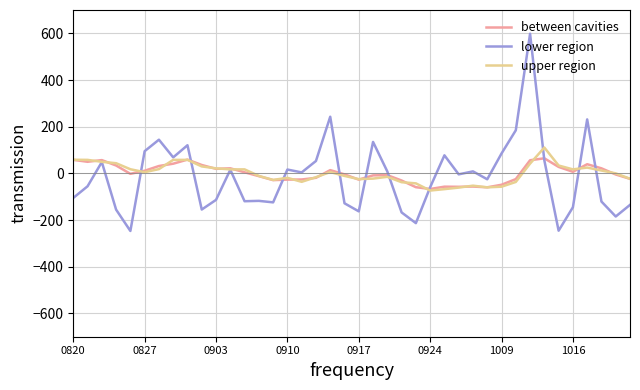

Which series has the largest range (max minus min)?

lower region